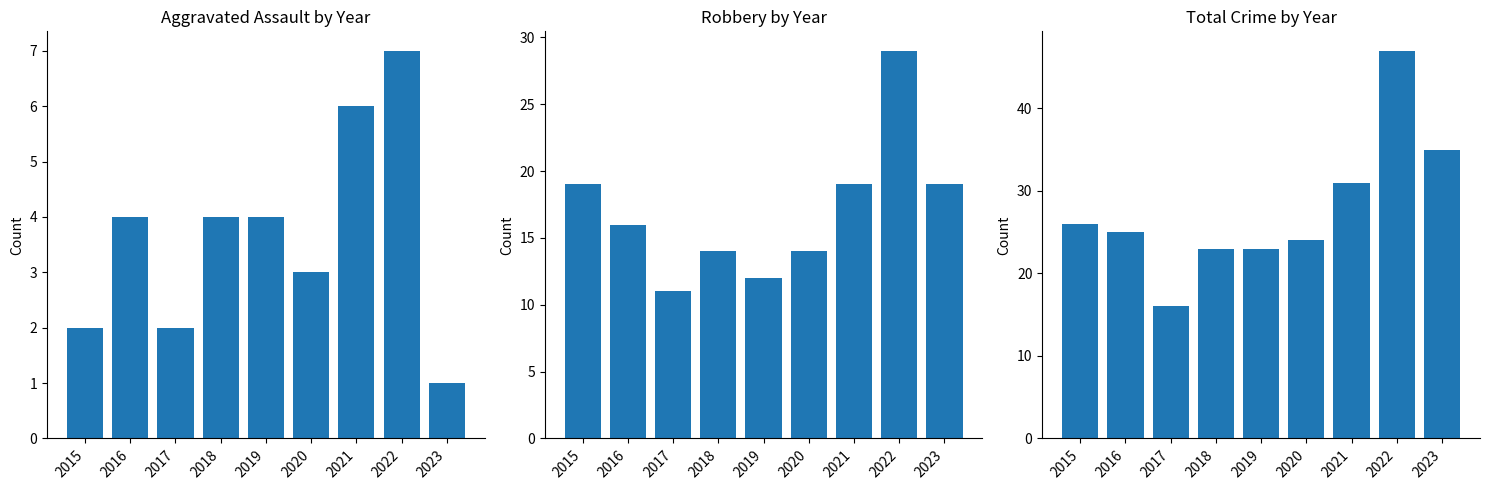

What is the maximum value shown in the chart?

47